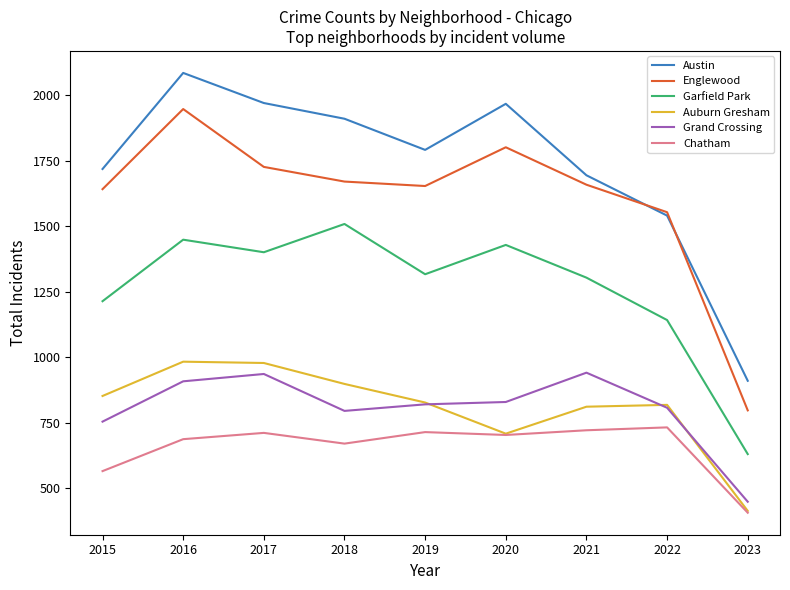

Which series has the largest total across all categories?

Austin